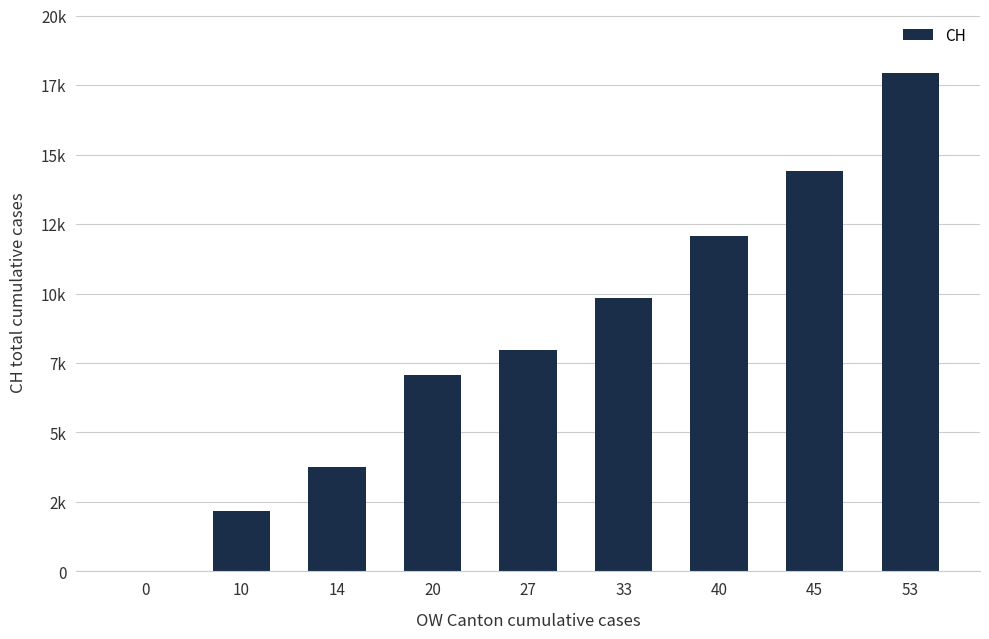

Rank the categories by value from lowest to highest.

0, 10, 14, 20, 27, 33, 40, 45, 53